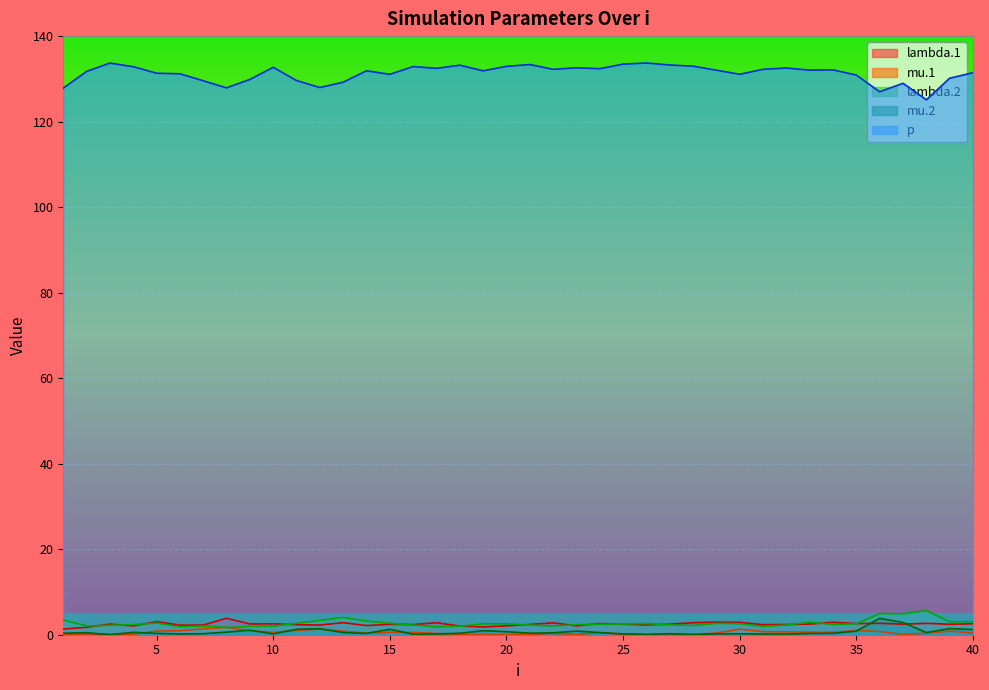

True or false: p and mu.2 intersect in this chart.

False